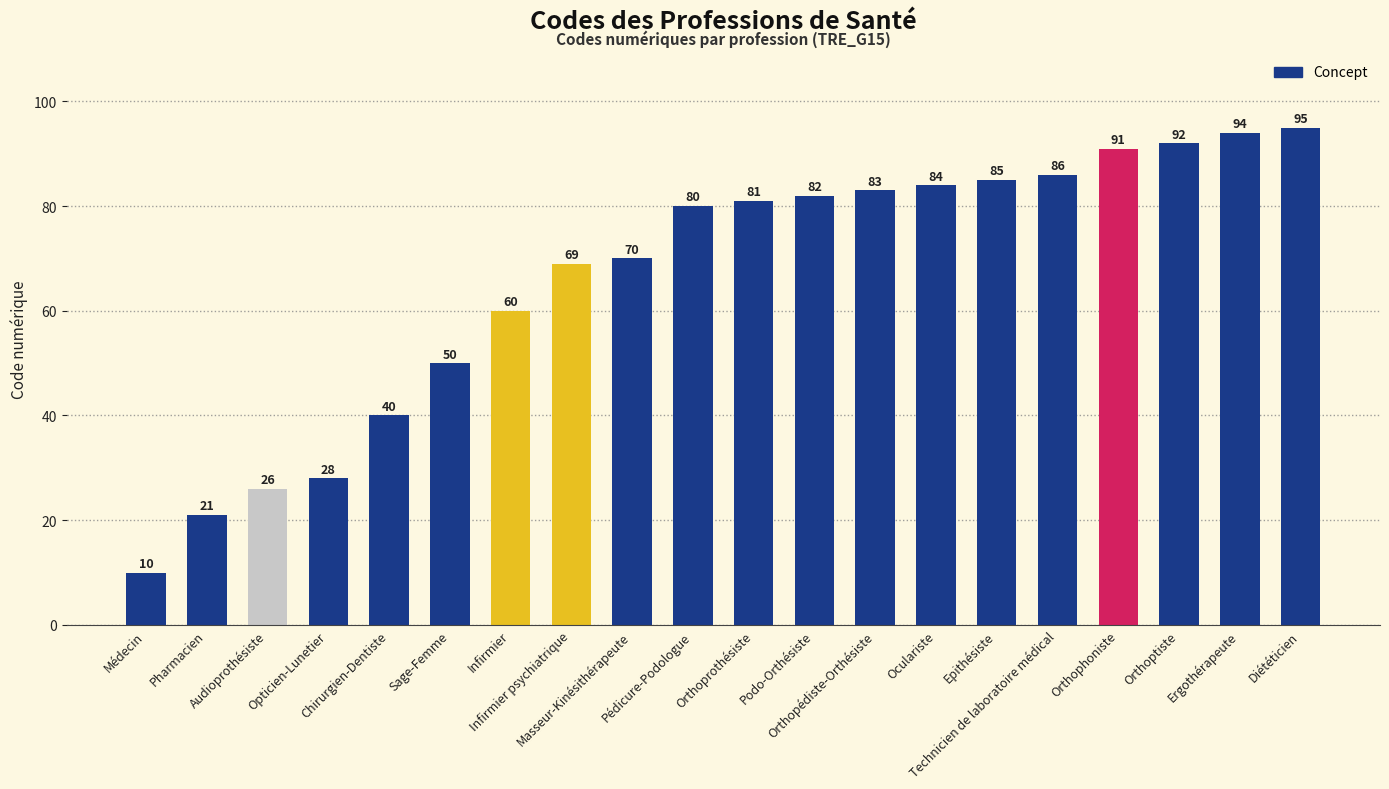

List the labels in order of value, largest first.

Diététicien, Ergothérapeute, Orthoptiste, Orthophoniste, Technicien de laboratoire médical, Epithésiste, Oculariste, Orthopédiste-Orthésiste, Podo-Orthésiste, Orthoprothésiste, Pédicure-Podologue, Masseur-Kinésithérapeute, Infirmier psychiatrique, Infirmier, Sage-Femme, Chirurgien-Dentiste, Opticien-Lunetier, Audioprothésiste, Pharmacien, Médecin